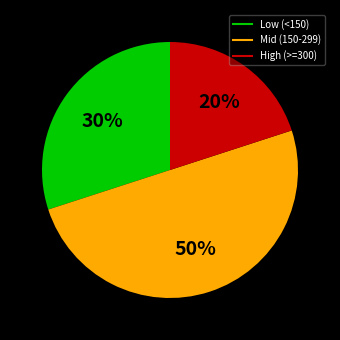

To the nearest percent, what is the average slice percentage?

33%